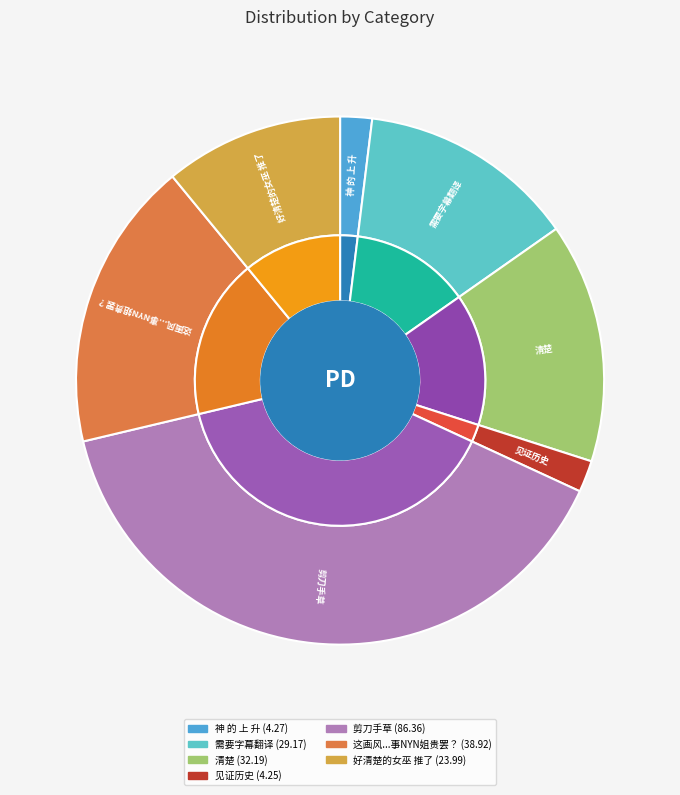

What is the ratio of the value at 神 的 上 升 to the value at 清楚?

0.1